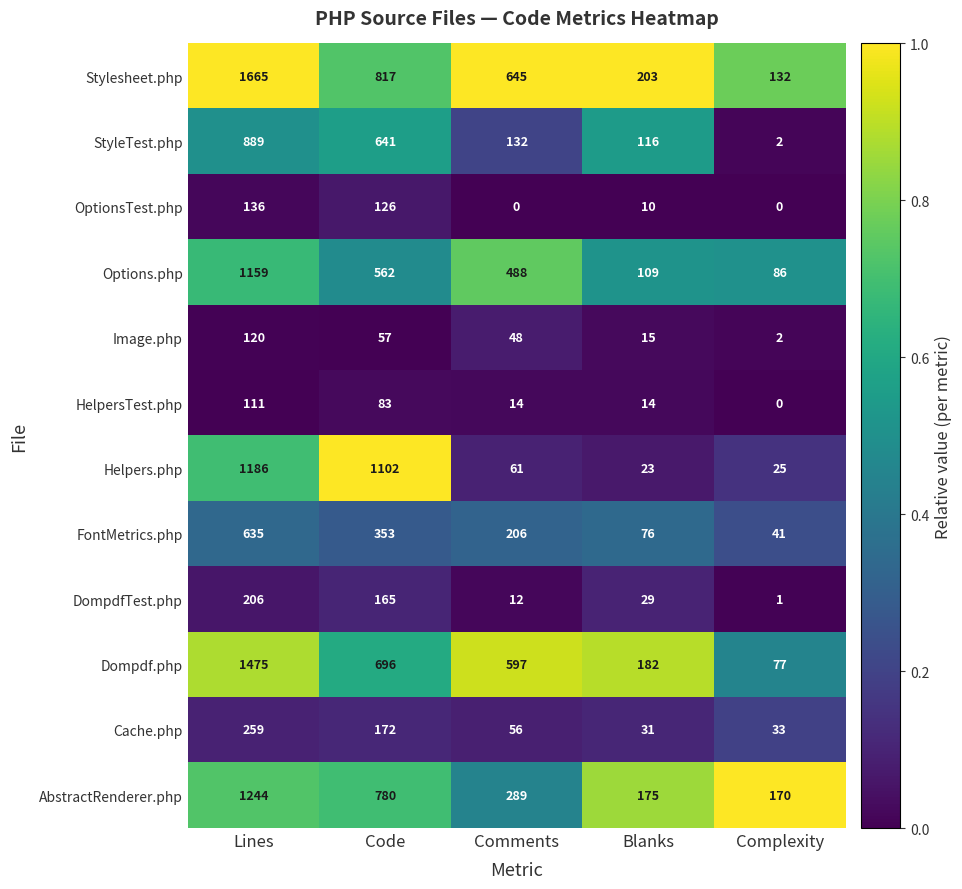

What is the difference between the Cache.php values at Lines and Complexity?

226